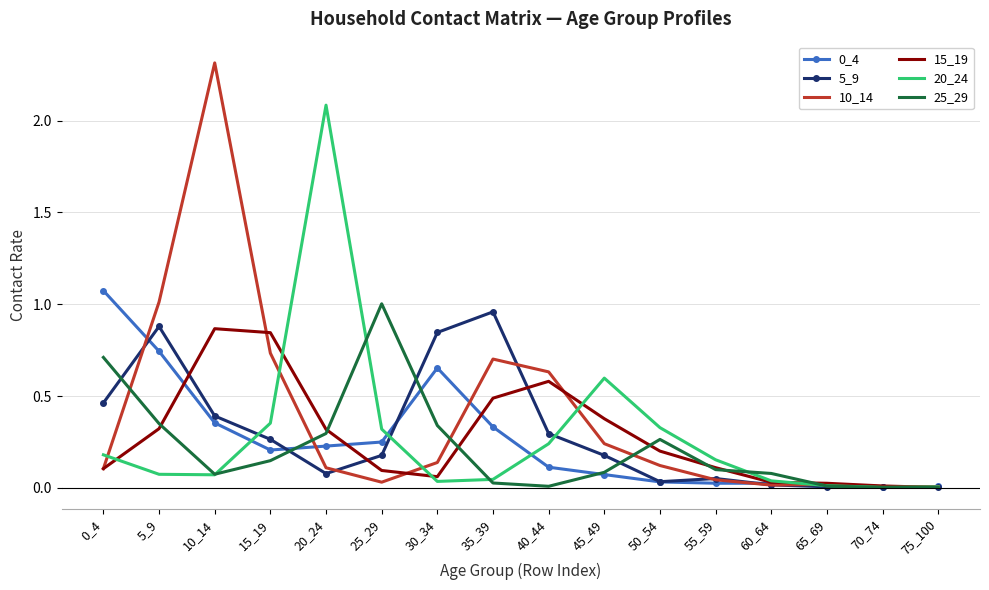

Which category has the highest value in the 5_9 series?

35_39